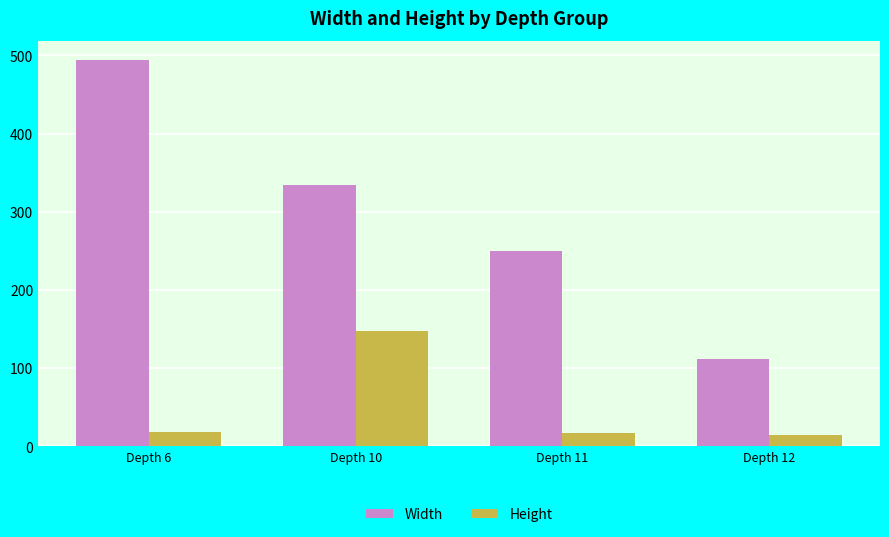

What are all the series names shown in the legend?

Width, Height